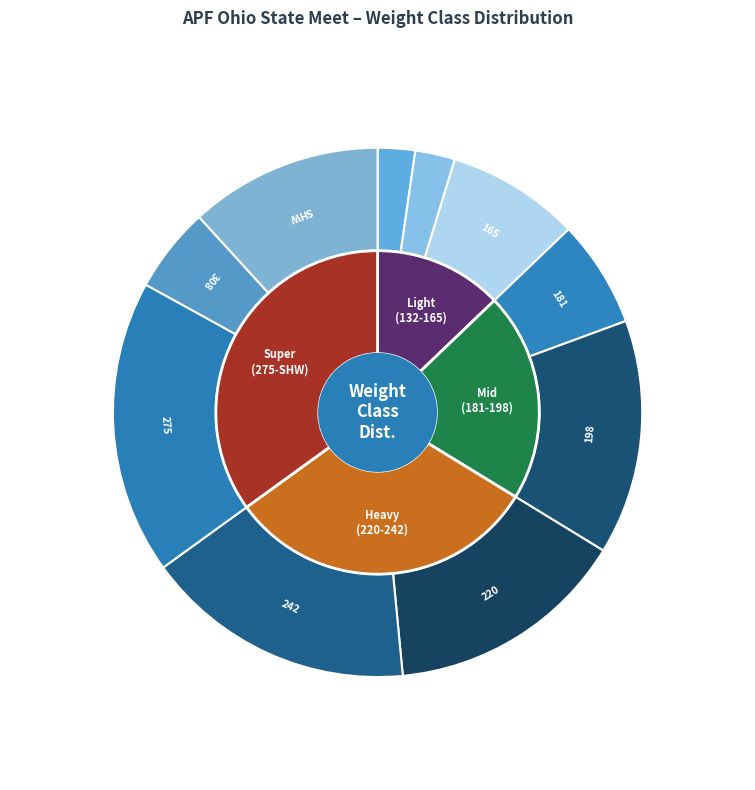

Between 220 and SHW, which is larger?

220